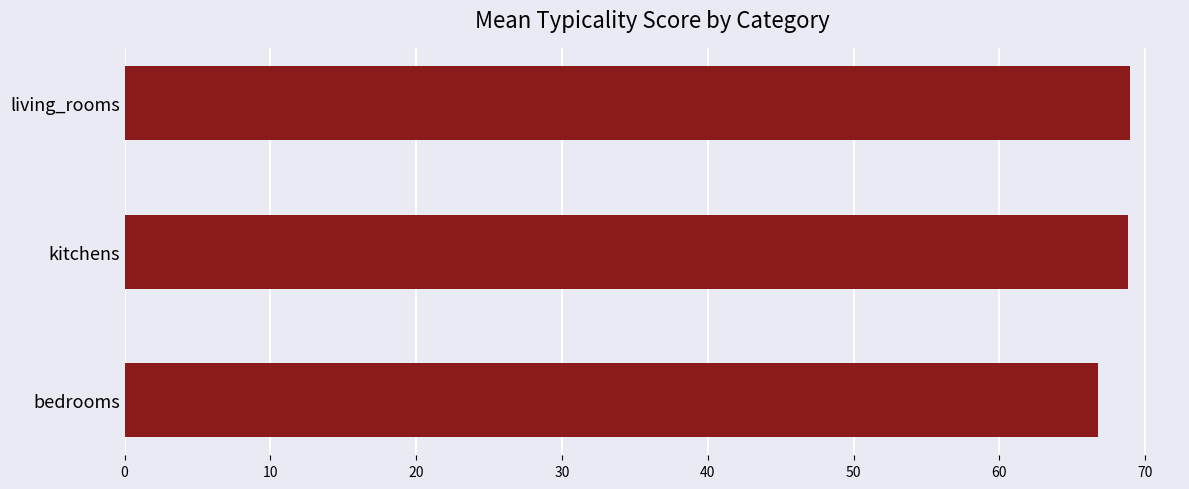

What is the maximum value shown in the chart?

68.9